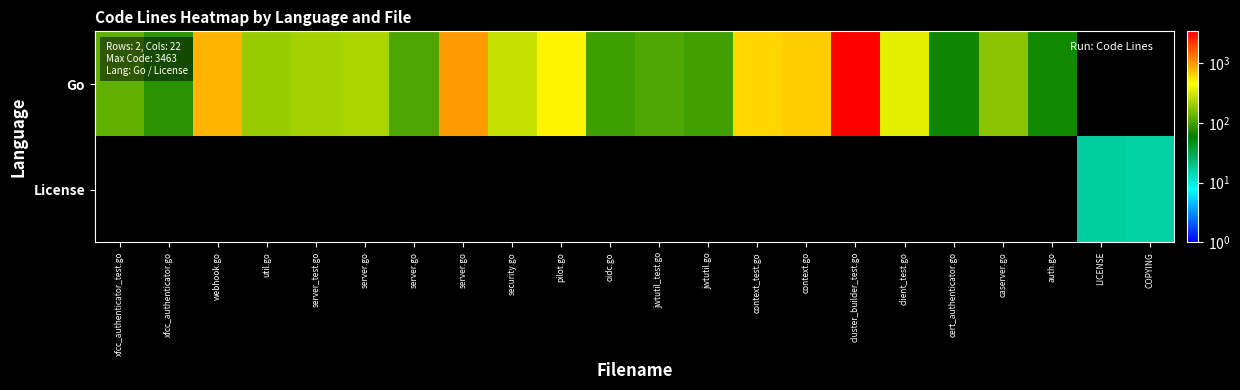

Count the number of data series in this chart.

2